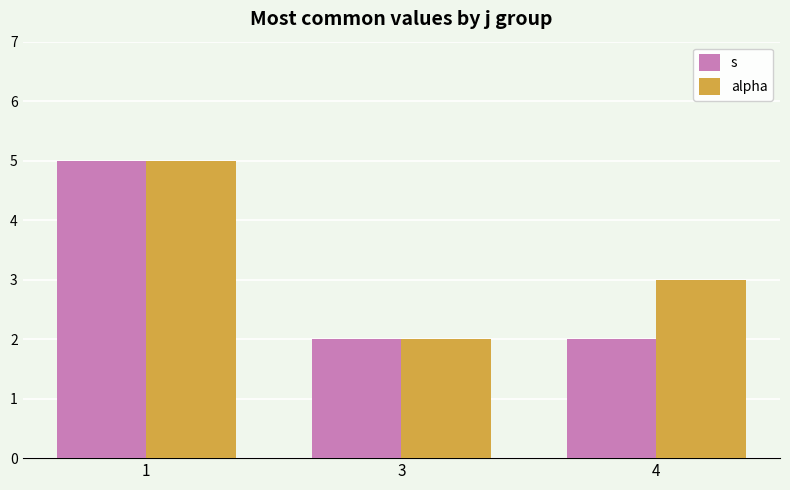

Is the value of s at 3 greater than the value of alpha at 4?

No